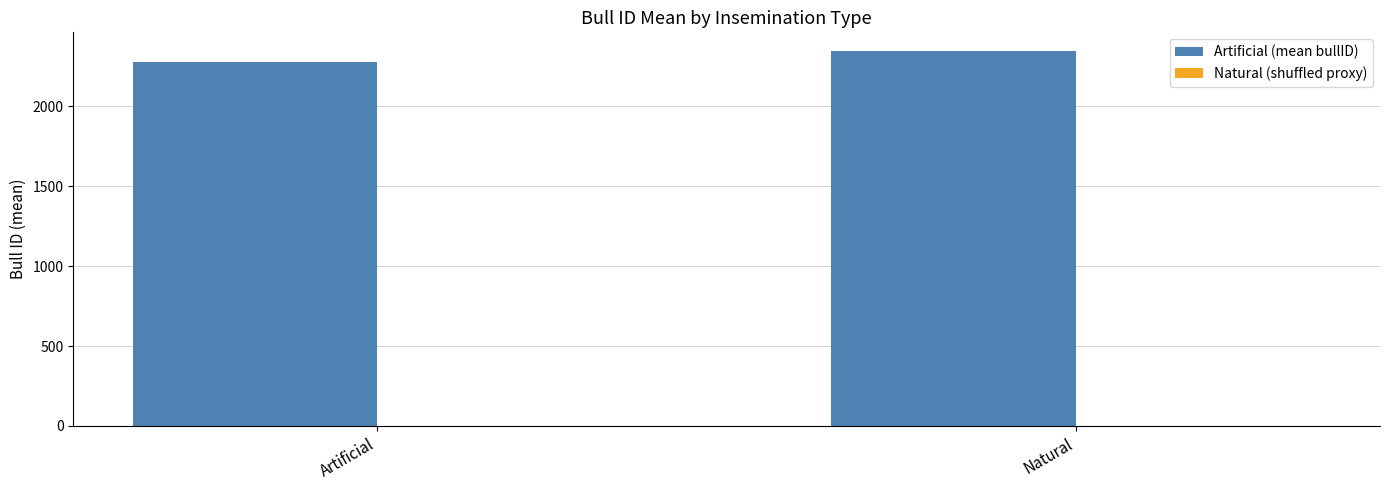

At which category does the chart reach its peak across all series?

Natural